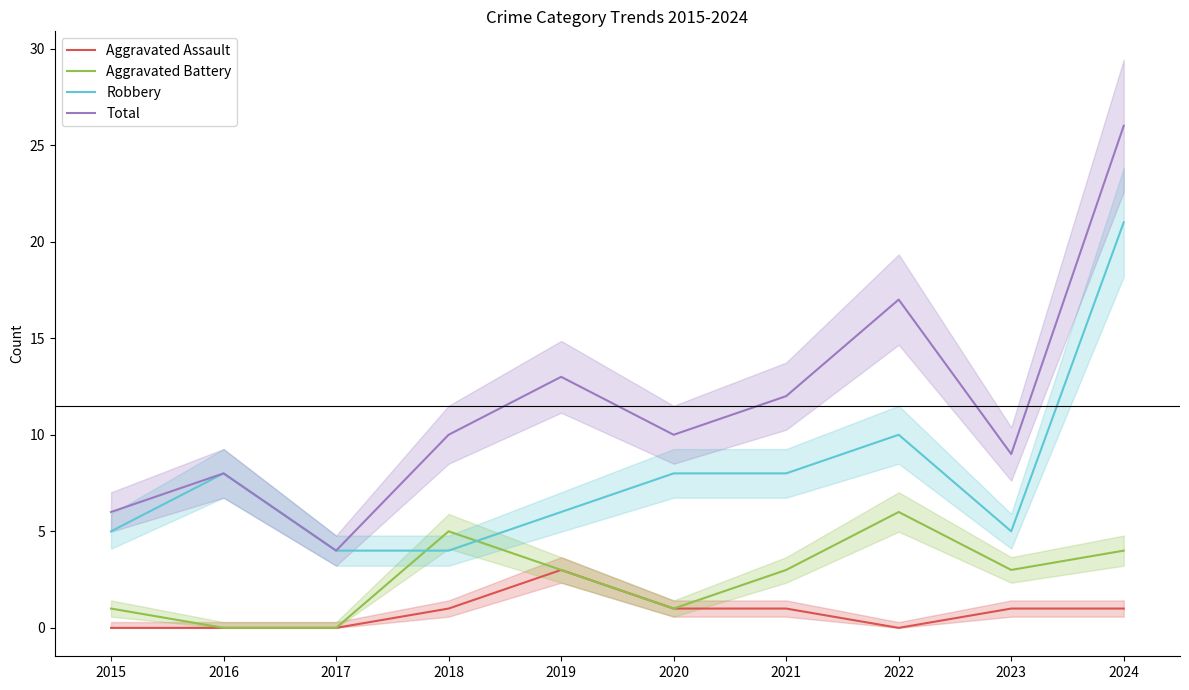

How many Aggravated Battery values are between 1 and 4?

6